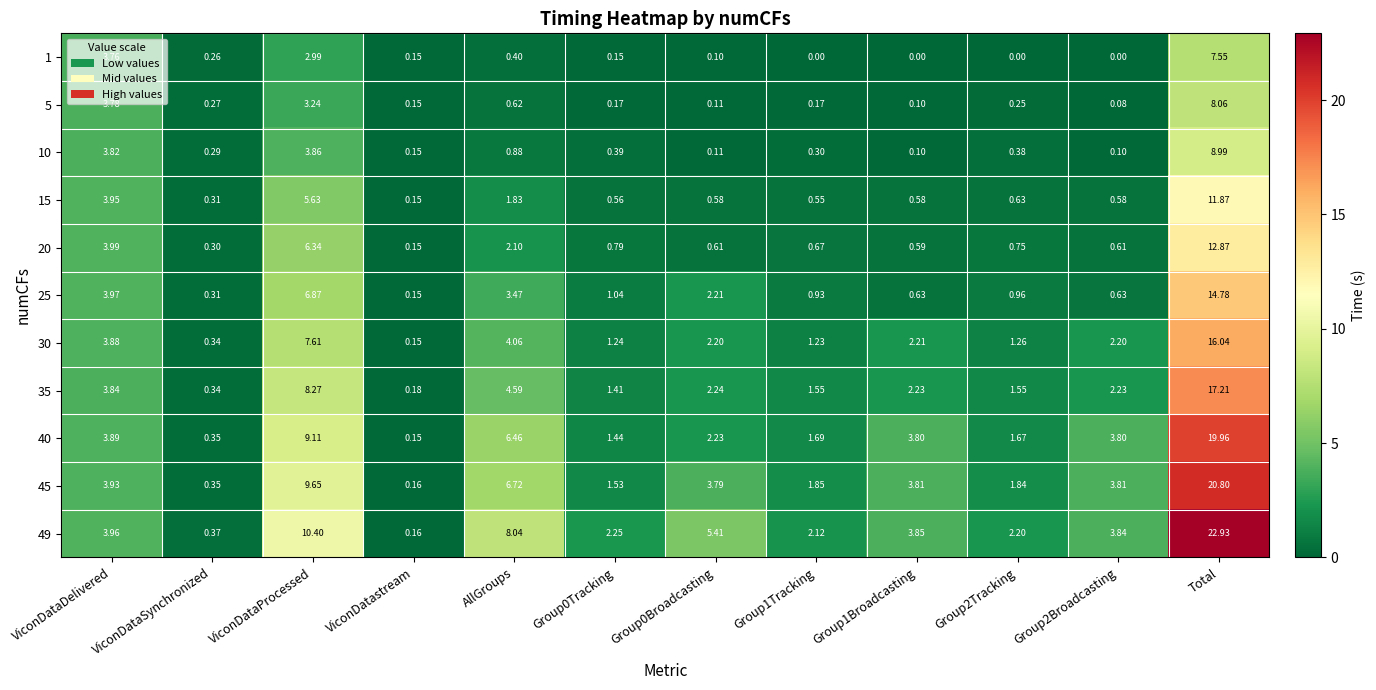

Between Group0Tracking and Total, which series saw the biggest shift?

49